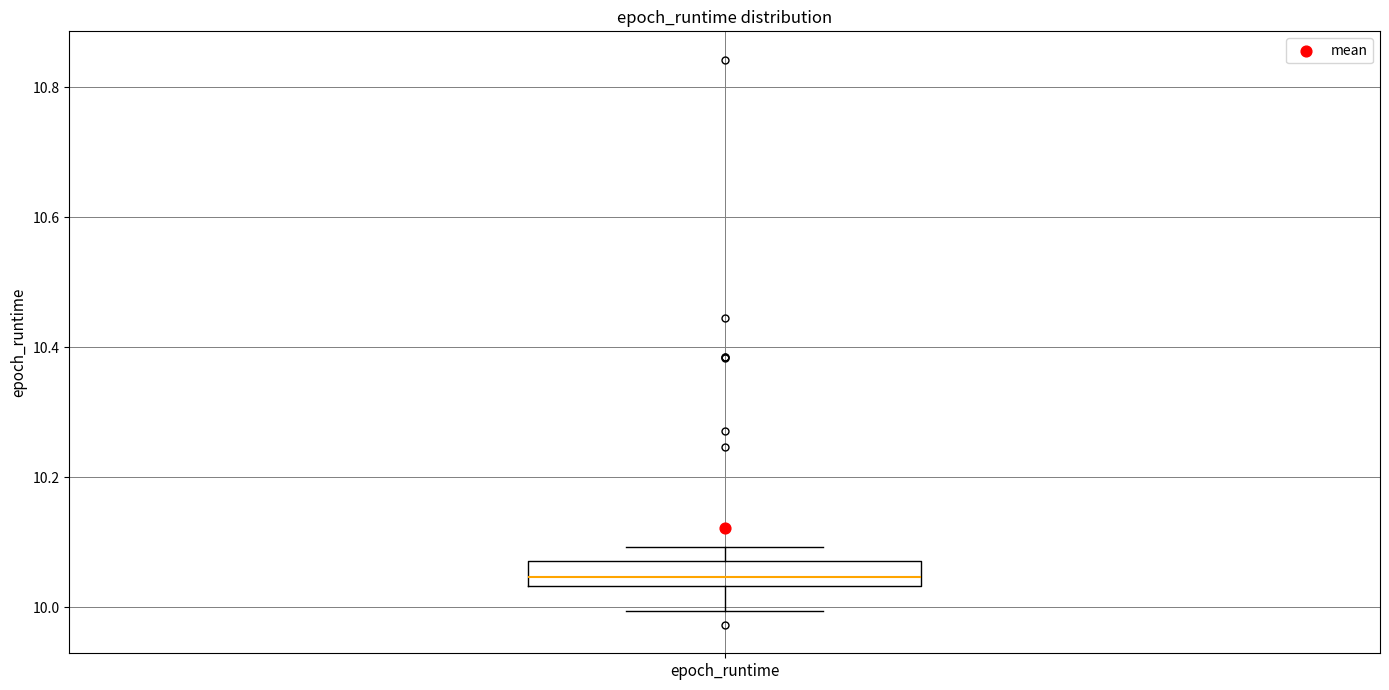

Read this box plot against the y-axis: the position of the median line, the range covered by the box, and the ends of both whiskers. The values are not printed on the chart, so give them approximately, as read against the axis.

median 10.04 (inside the box), box 10.04 to 10.08, whiskers 10.00 to 10.10